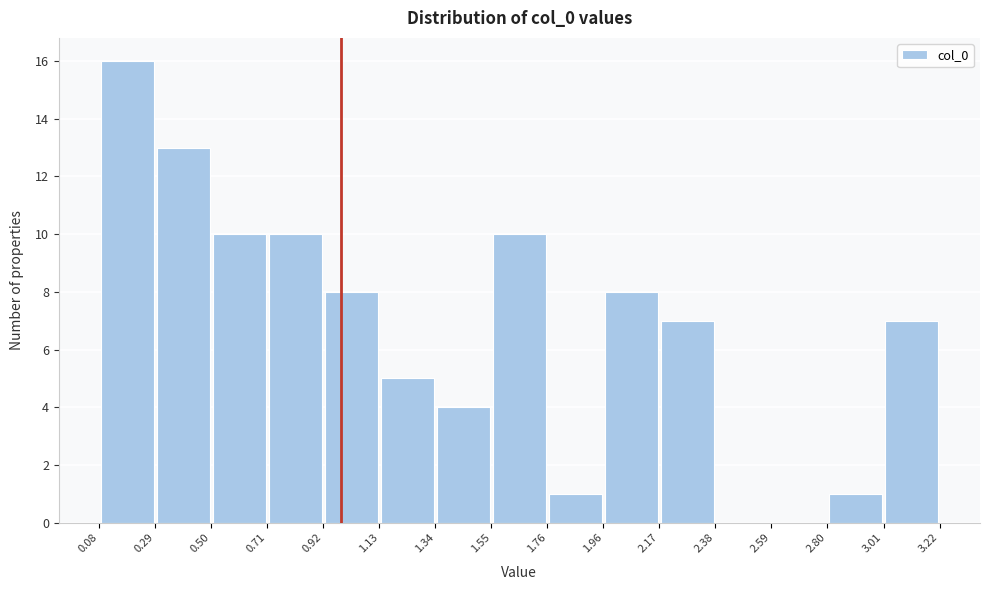

How tall is the bar that spans 2.80 to 3.01 on the x-axis? The values are not printed on the chart, so give them approximately, as read against the axis.

1